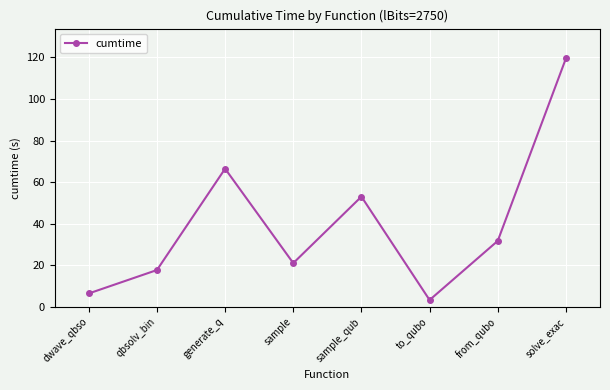

Which has a higher value, sample_qub or dwave_qbso?

sample_qub